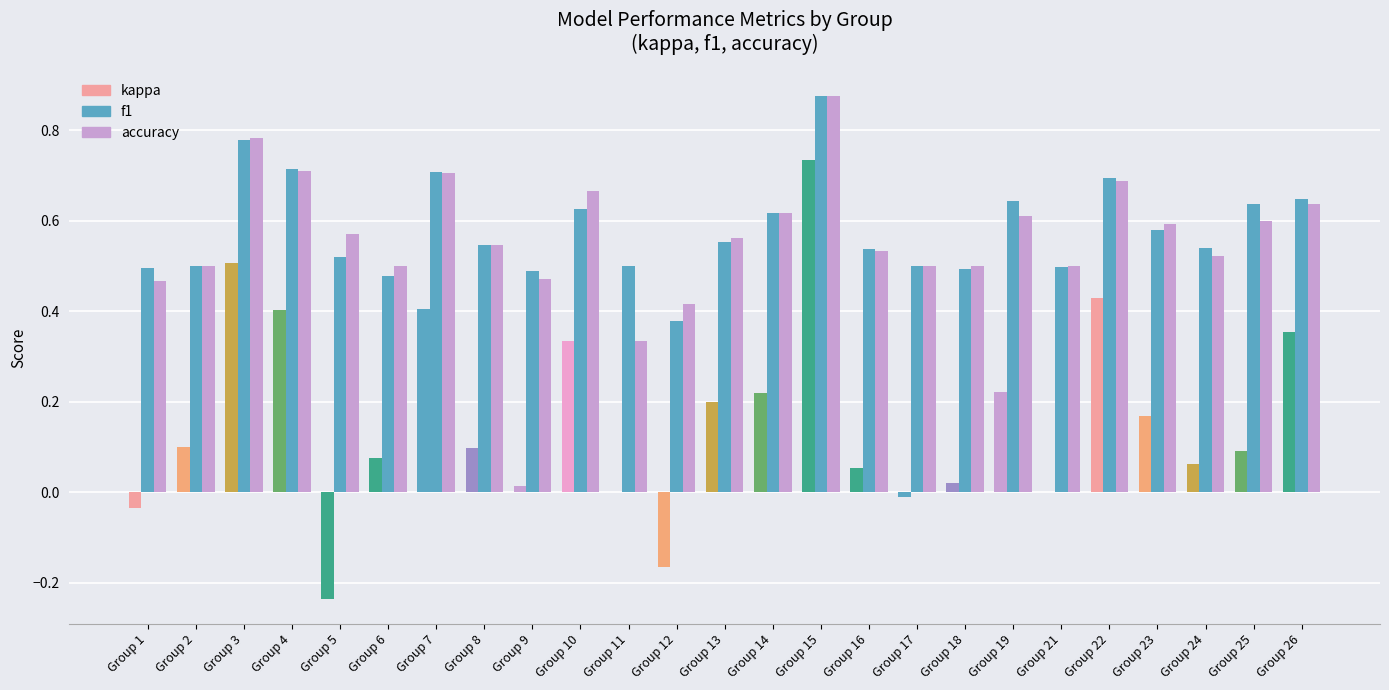

How many series are shown in this chart?

3